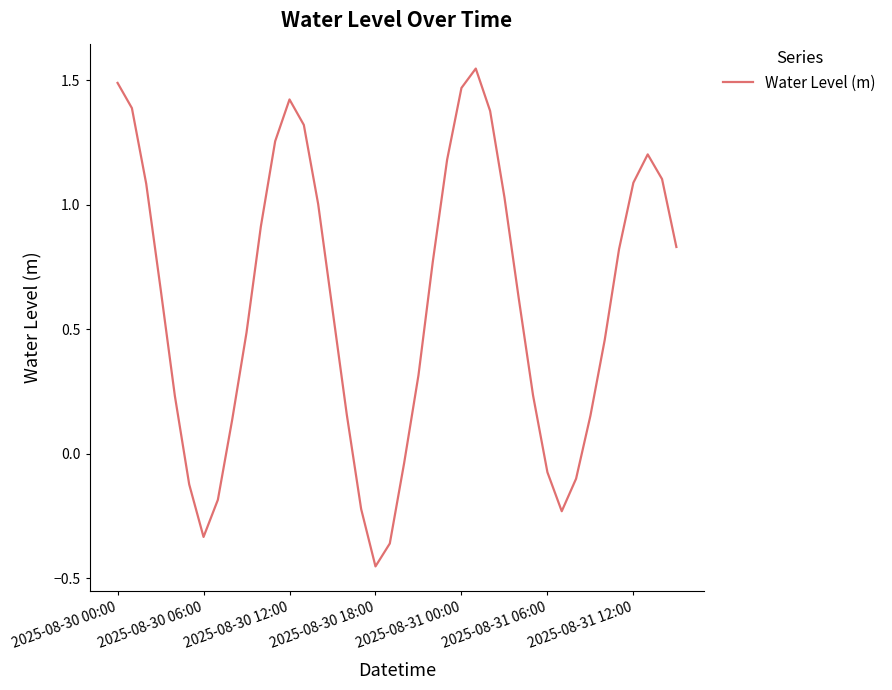

What is the difference between the maximum and minimum values?

2.0